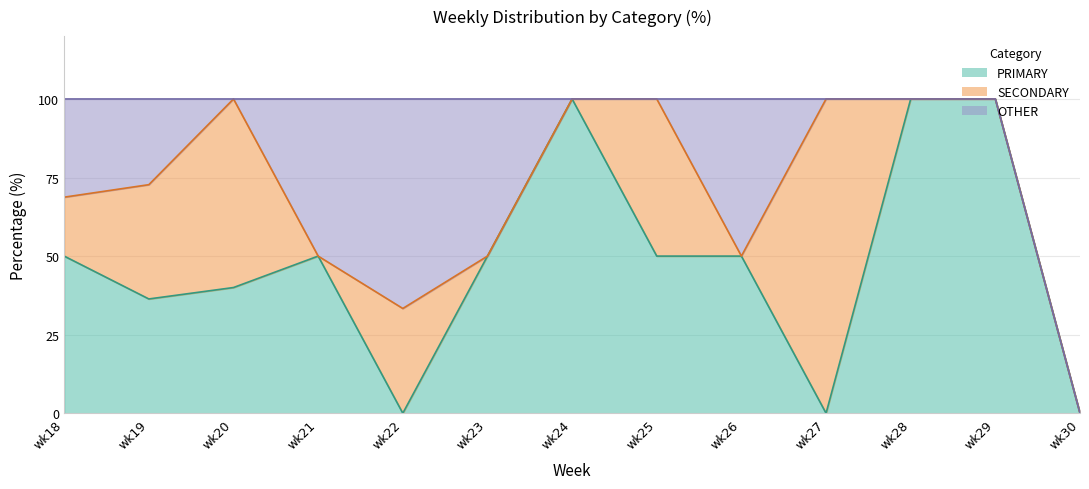

Where do OTHER and SECONDARY first cross each other?

wk18 and wk19